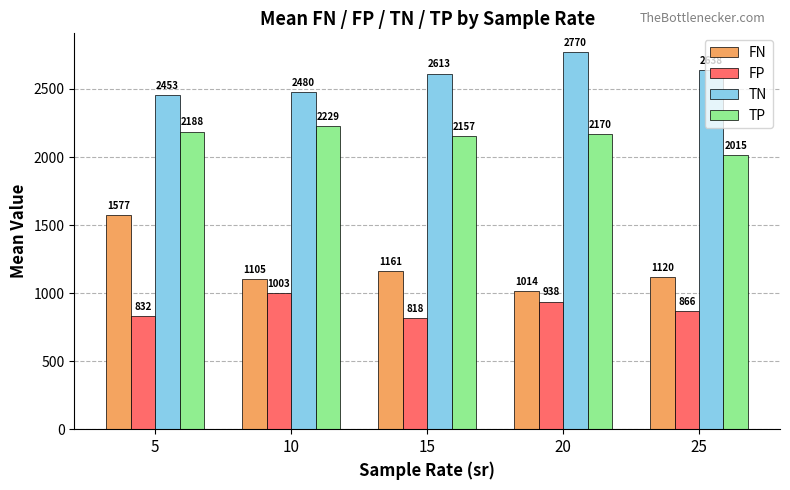

What is the smallest value displayed?

818.4